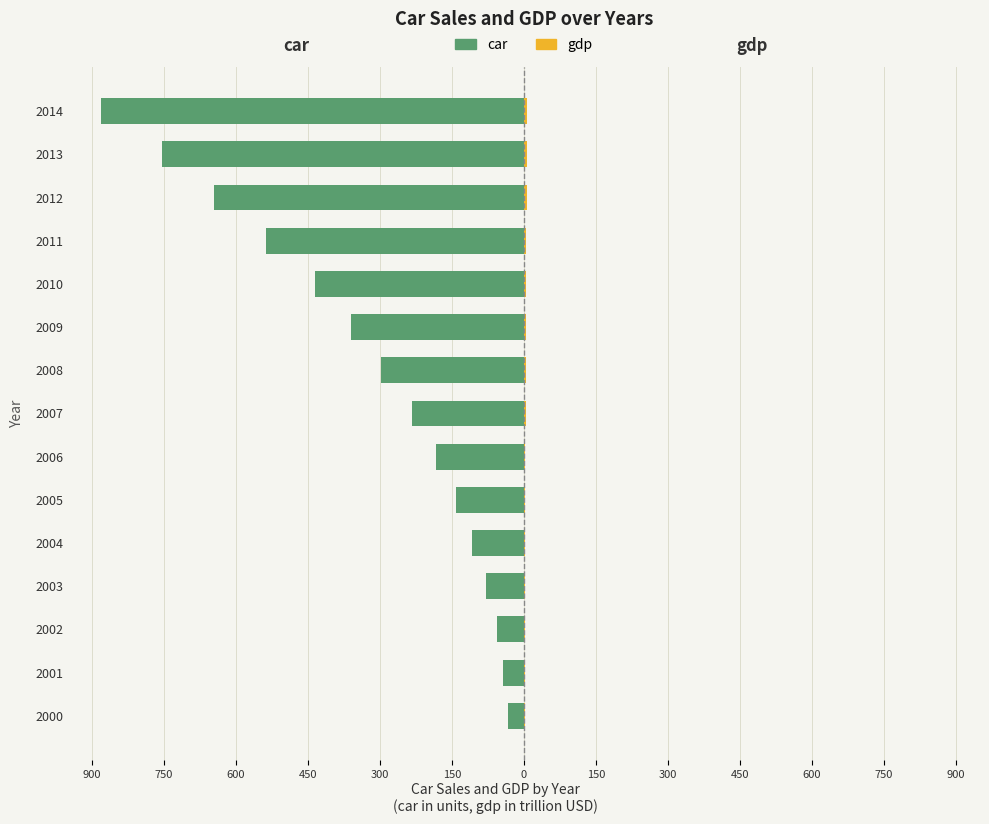

Is the value of gdp at 2012 greater than the value of car at 2013?

Yes